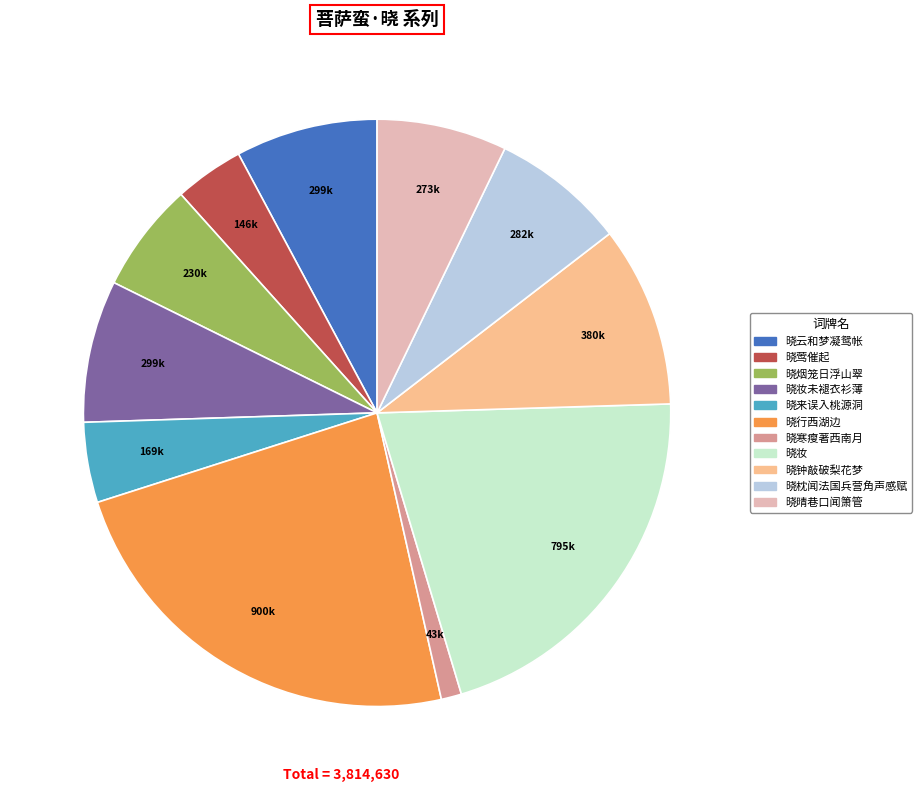

Is there any slice that represents more than half of the pie?

No